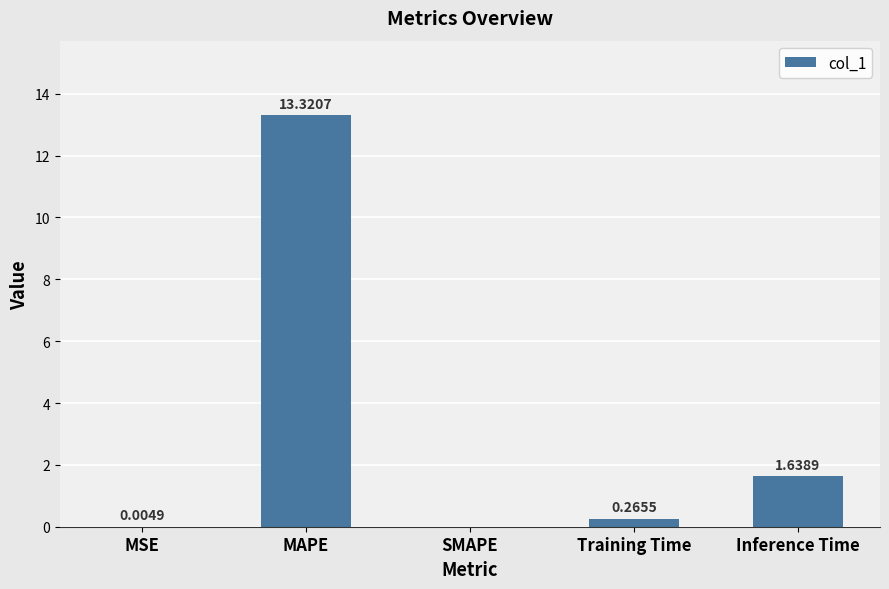

Where is the data nearest to the value 6?

Inference Time